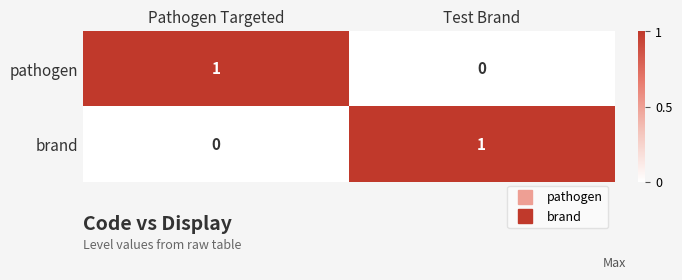

What is the spread (max minus min) of values at Test Brand?

1